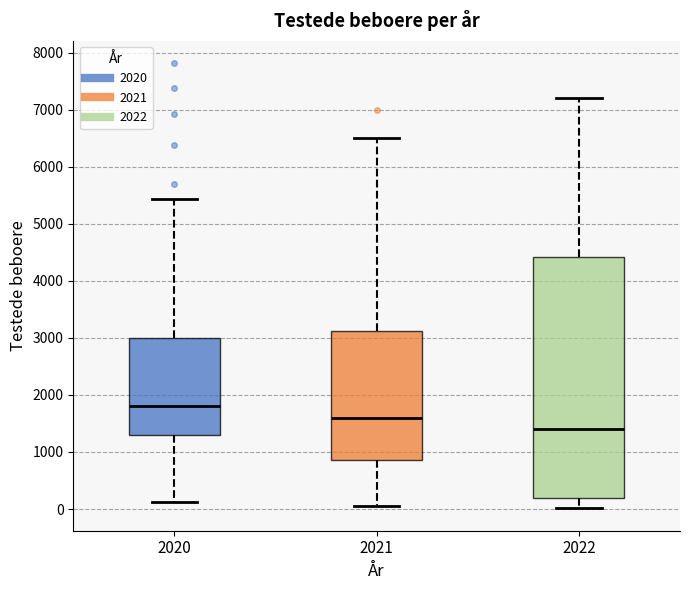

Reading left to right, transcribe this box plot: for each box, give where its median line is, the range the box spans, and where its two whiskers end, as read against the y-axis. The values are not printed on the chart, so give them approximately, as read against the axis.

2020: median 1800, box 1300 to 3000, whiskers 100 to 5400
2021: median 1600, box 900 to 3100, whiskers 100 to 6500
2022: median 1400, box 200 to 4400, whiskers 0 to 7200